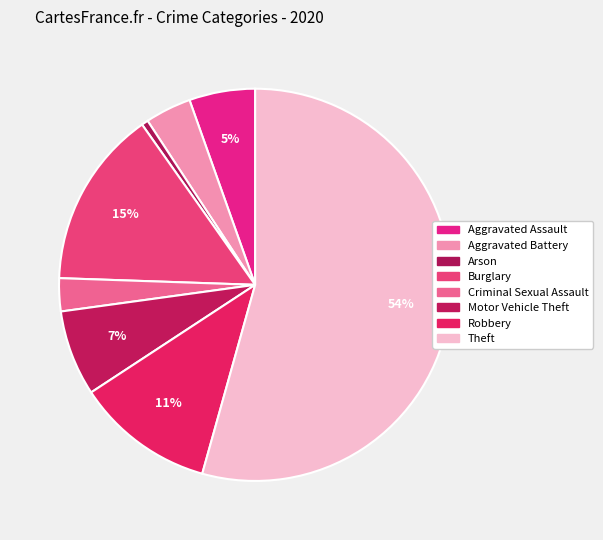

What percentage do Aggravated Assault and Theft together represent?

59.8%